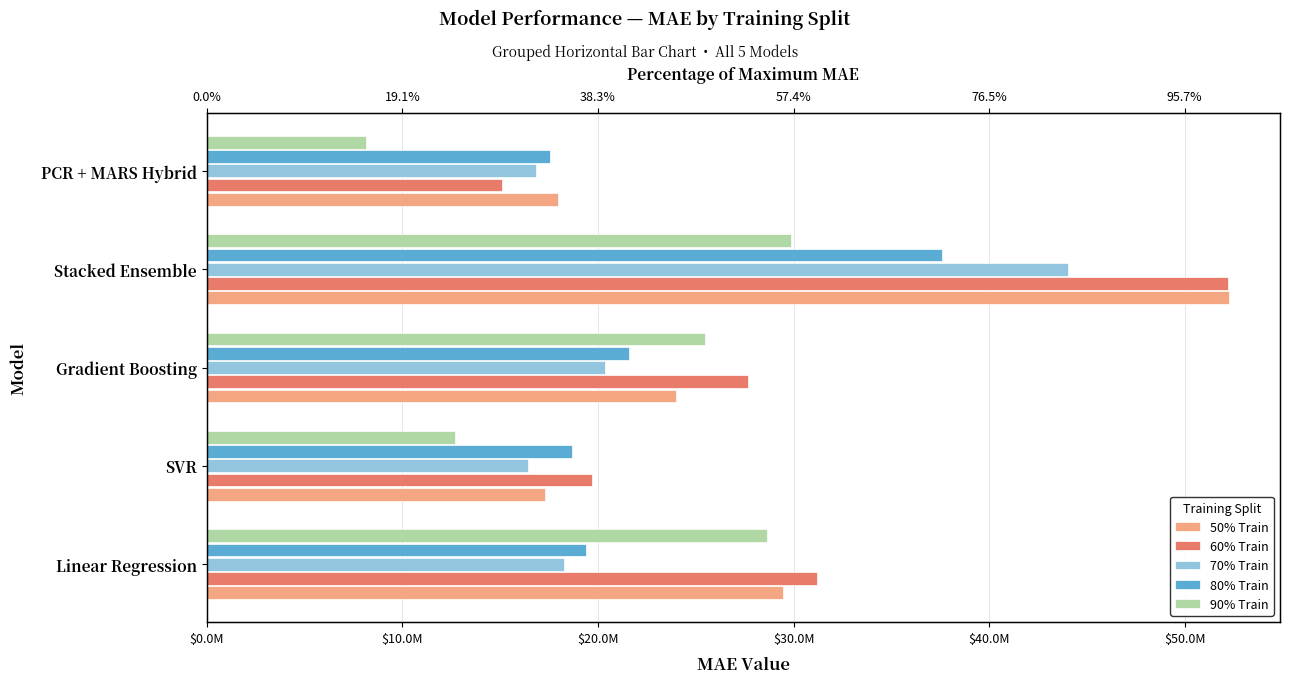

What is the maximum value shown in the chart?

52253838.6